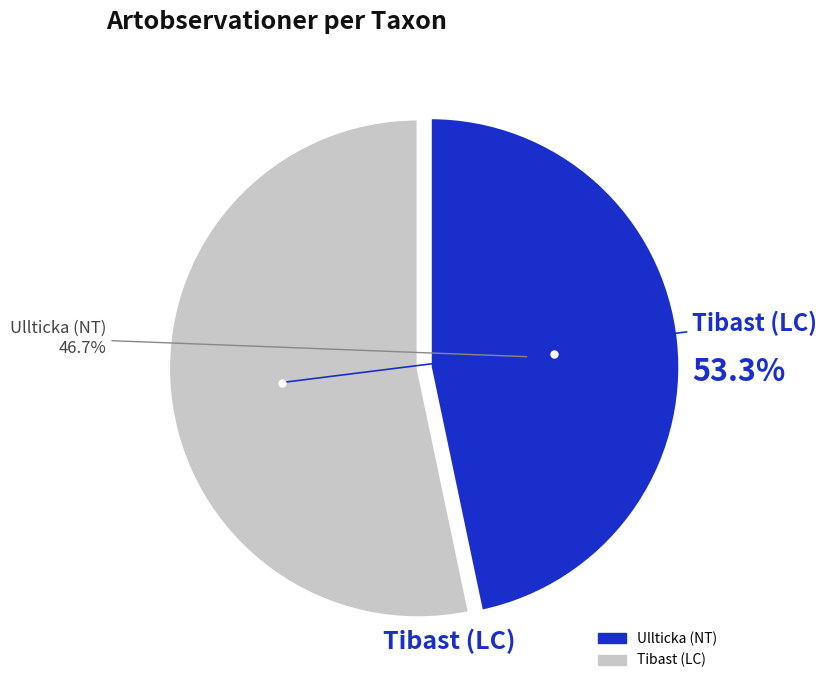

To the nearest percent, what is the difference between the largest and smallest slice percentages?

7%